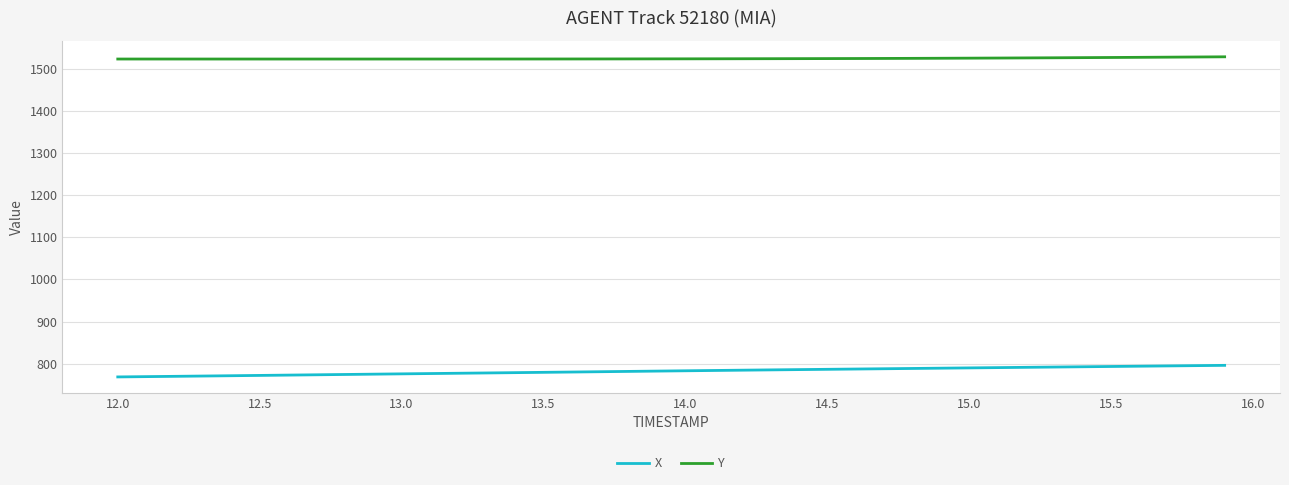

Which series has the largest total across all categories?

Y